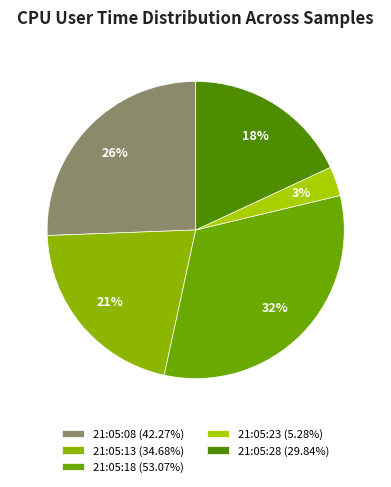

Count the number of slices in the pie.

5